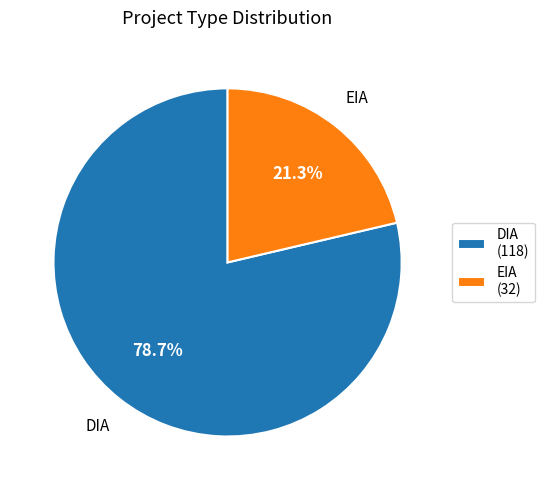

Which slice represents more than half of the pie?

DIA